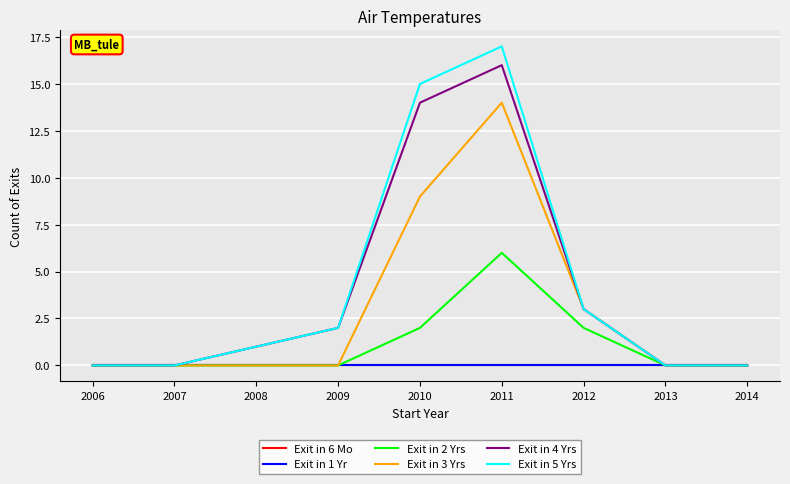

Is this an area chart (filled region under the line)?

No